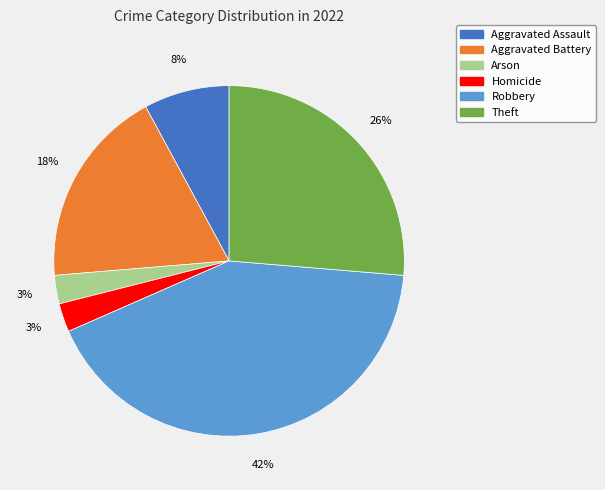

To the nearest percent, what percentage of the pie is Aggravated Assault?

8%